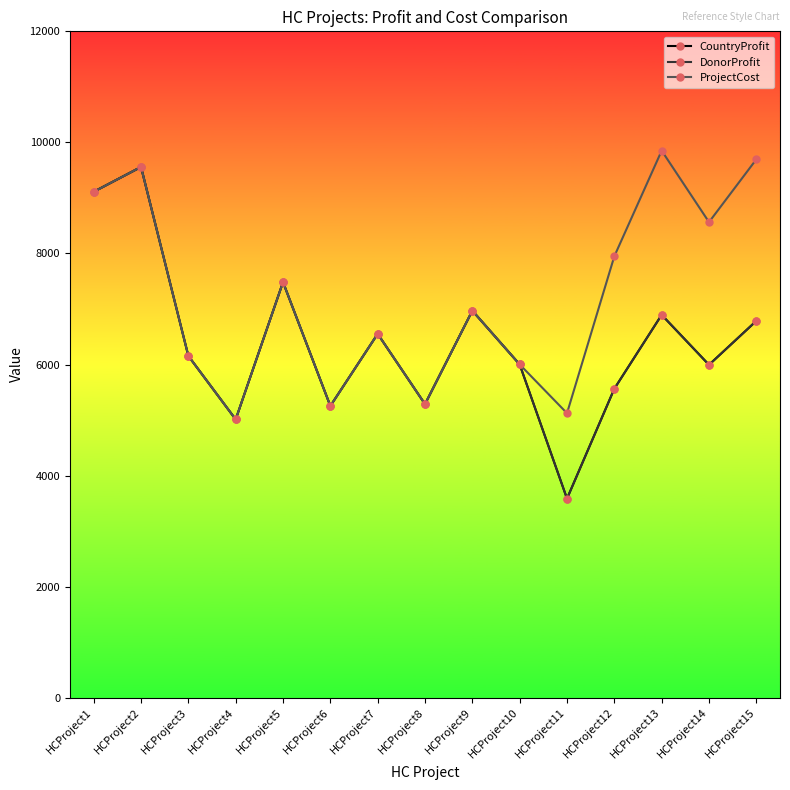

Does the chart have visible grid lines?

No